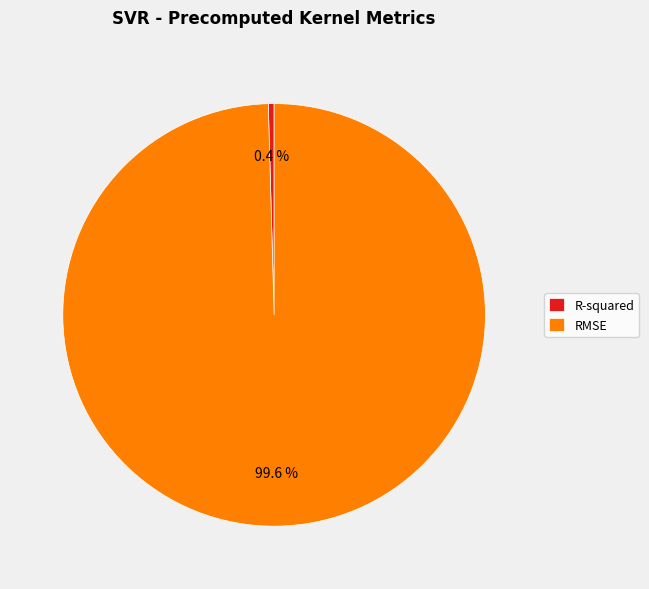

Rank the categories by value from lowest to highest.

R-squared, RMSE